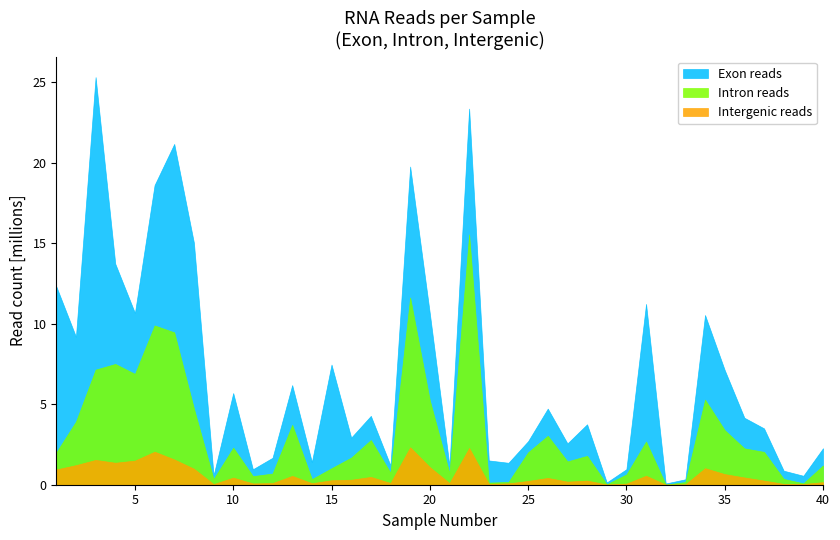

True or false: Exon reads has more than 1 points higher than both neighbors.

True